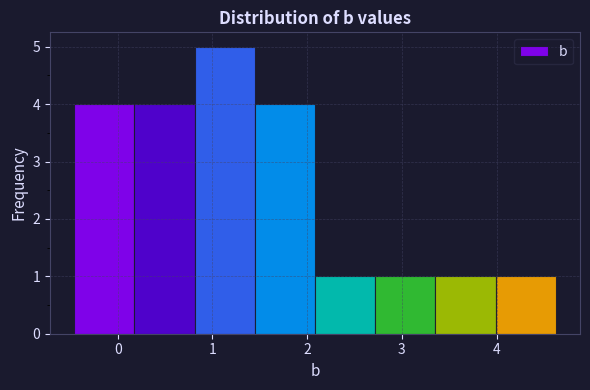

Reading left to right, transcribe this chart: for each bar, give the range it covers on the x-axis and its height. Neither the bar edges nor the heights are printed on the chart, so give them approximately, as read against the axes.

-0.5 to 0.2: 4
0.2 to 0.8: 4
0.8 to 1.4: 5
1.4 to 2.1: 4
2.1 to 2.7: 1
2.7 to 3.4: 1
3.4 to 4.0: 1
4.0 to 4.6: 1